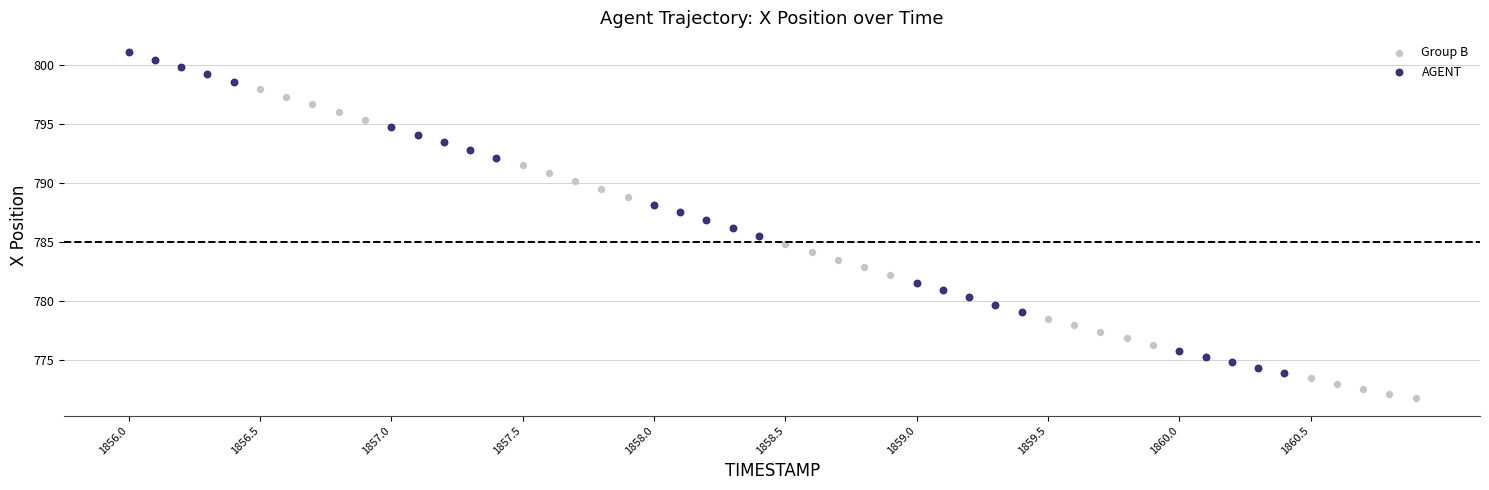

Which series has the largest Y range (max minus min)?

AGENT